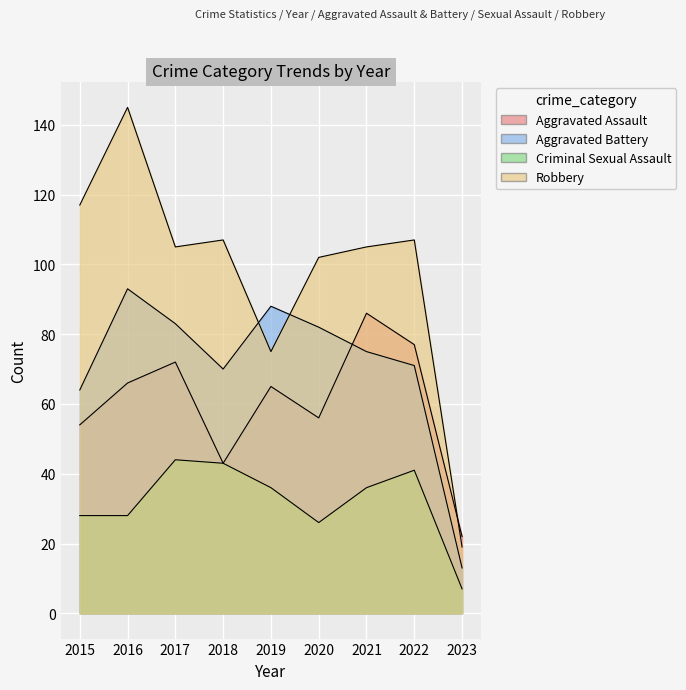

What is the difference between the Aggravated Battery values at 2020 and 2022?

11